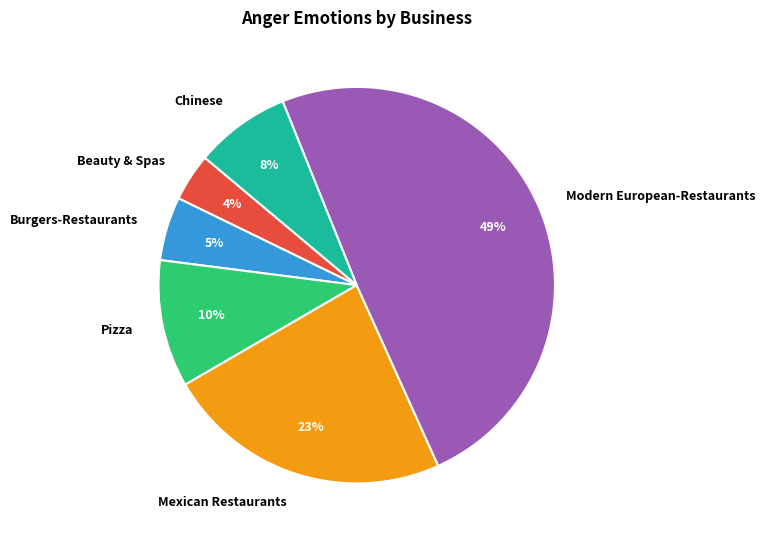

Rank the categories by value from lowest to highest.

Beauty & Spas, Burgers-Restaurants, Chinese, Pizza, Mexican Restaurants, Modern European-Restaurants